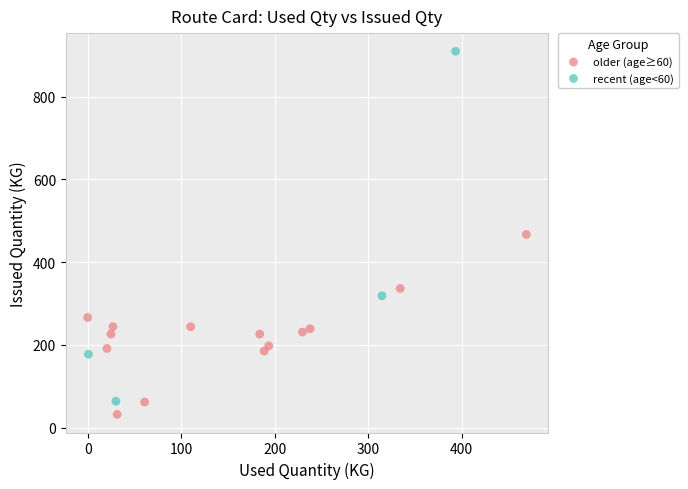

Which series has the widest spread of Y values?

recent (age<60)